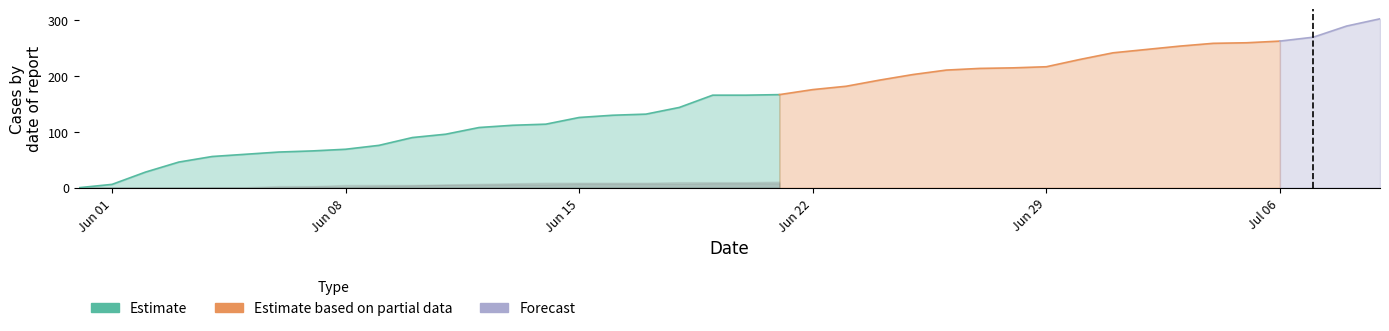

How many data points in CH are less than 166?

19